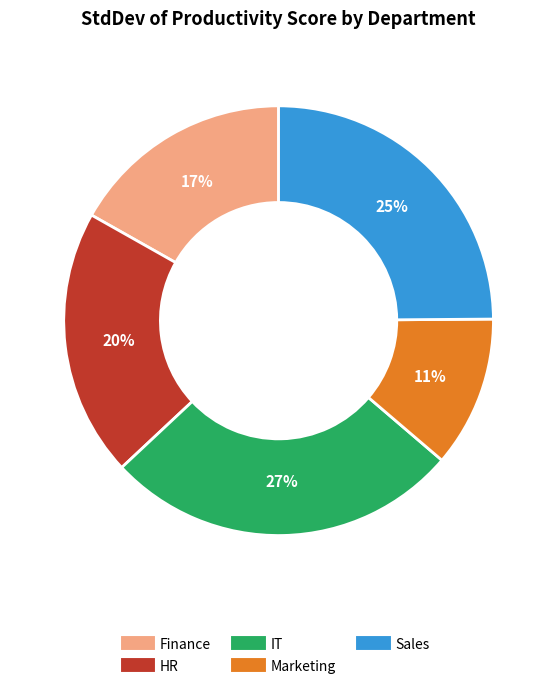

Which has a higher value, Finance or HR?

HR